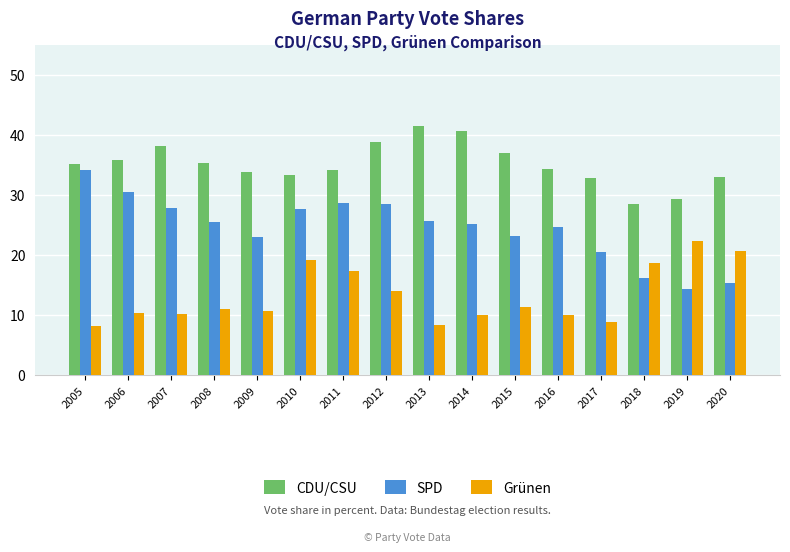

How many data points in CDU/CSU are less than 35?

8